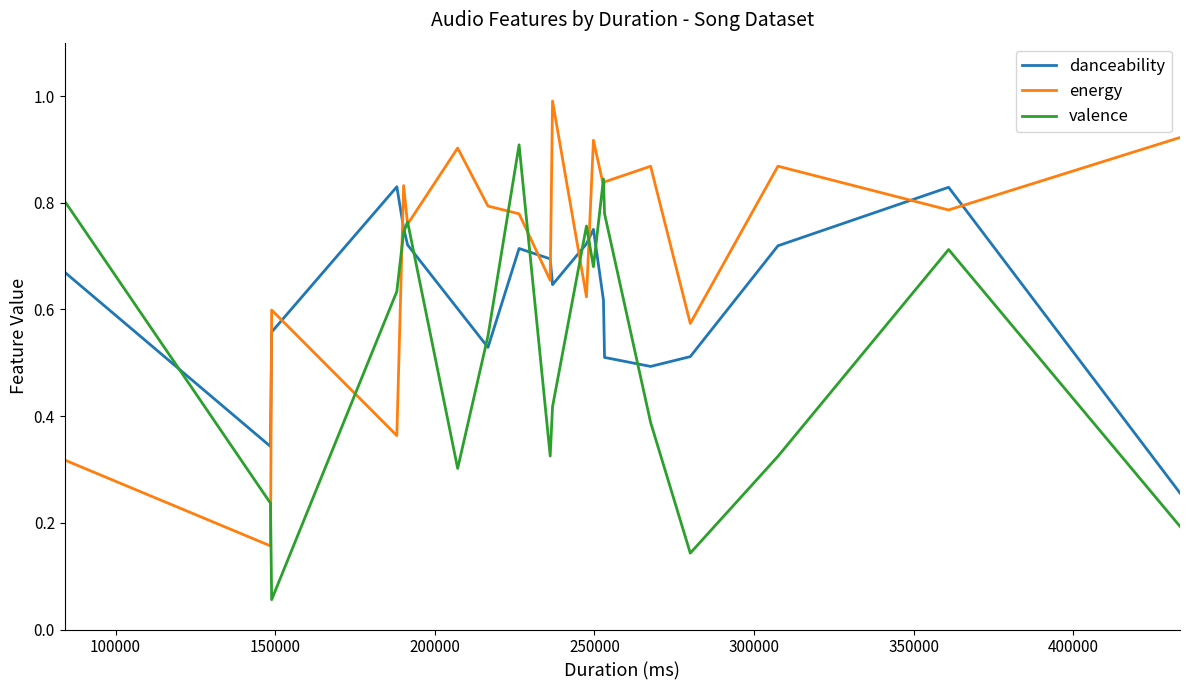

List the series in order of their overall mean, lowest first.

valence, danceability, energy